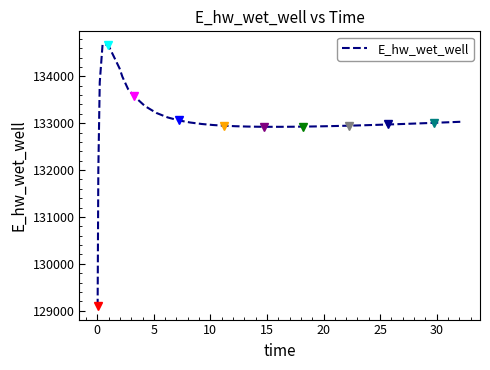

What is the maximum value shown in the chart?

134681.1